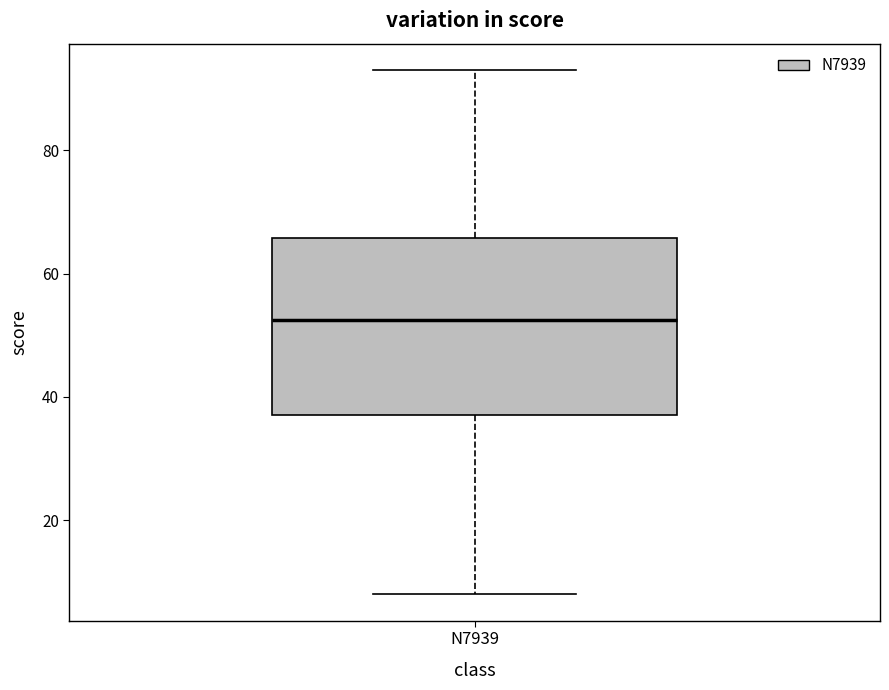

Where is the lower edge of the box for N7939 on the y-axis? The values are not printed on the chart, so give them approximately, as read against the axis.

38